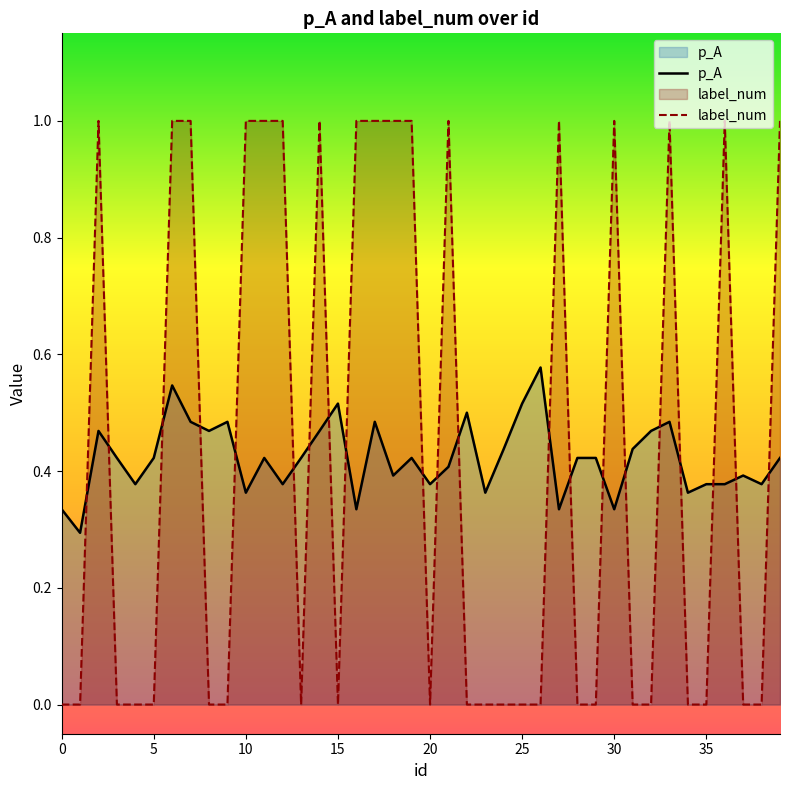

True or false: label_num and p_A cross at least once.

True